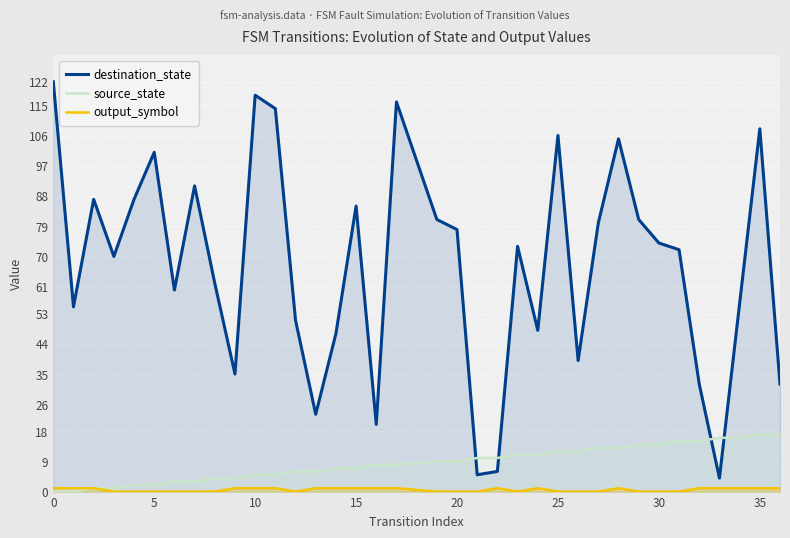

True or false: output_symbol and source_state cross at least once.

False